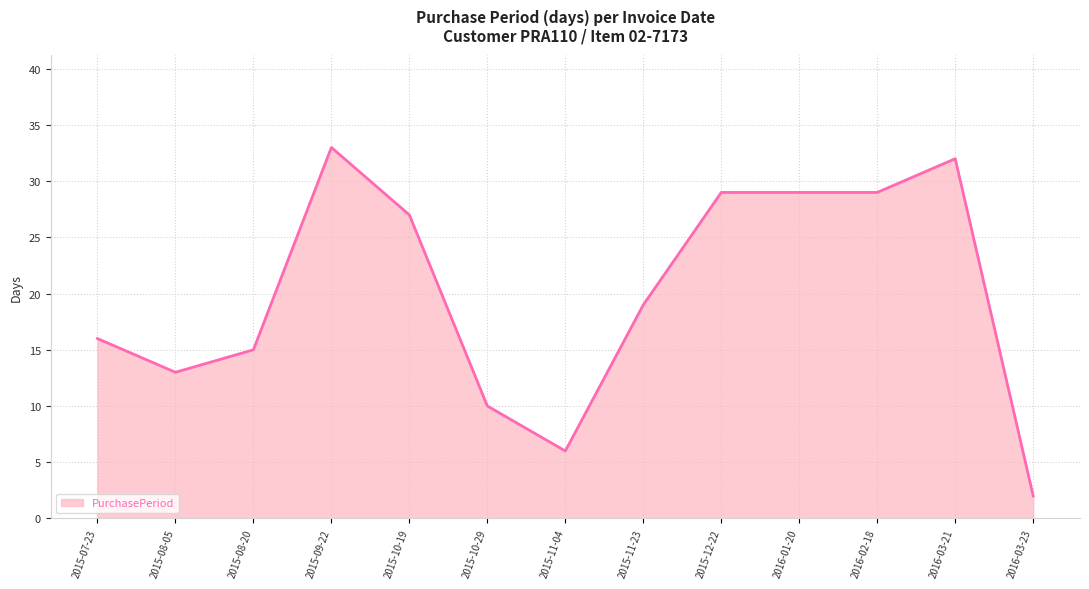

Where is the first local minimum?

2015-08-05